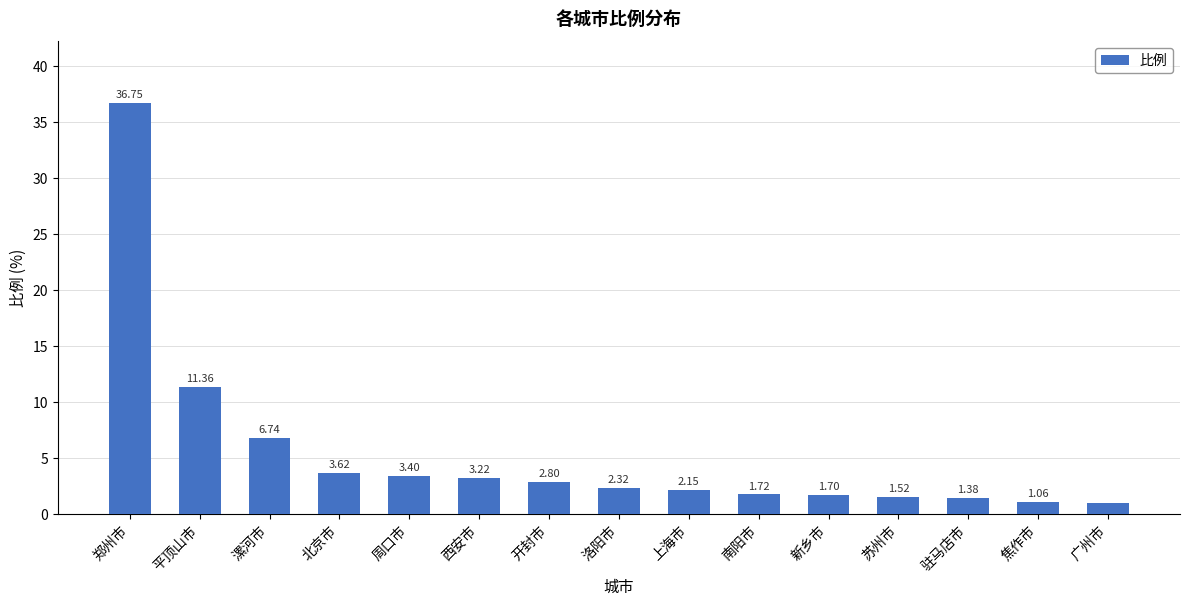

What is the label of the 14th bar from the right?

平顶山市